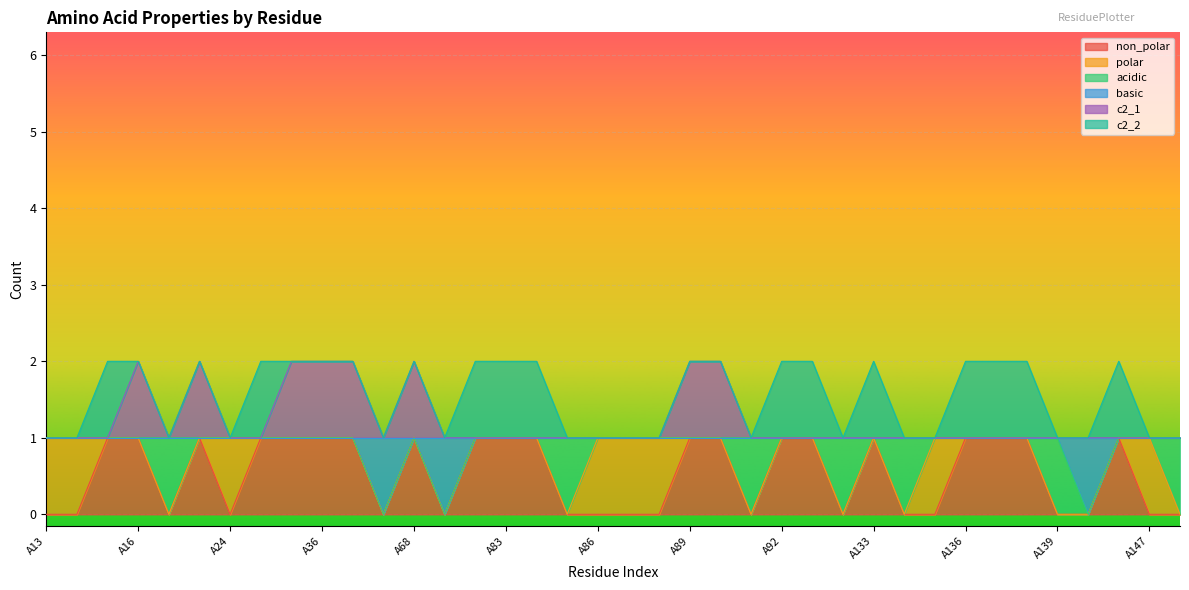

True or false: non_polar and c2_1 intersect in this chart.

False